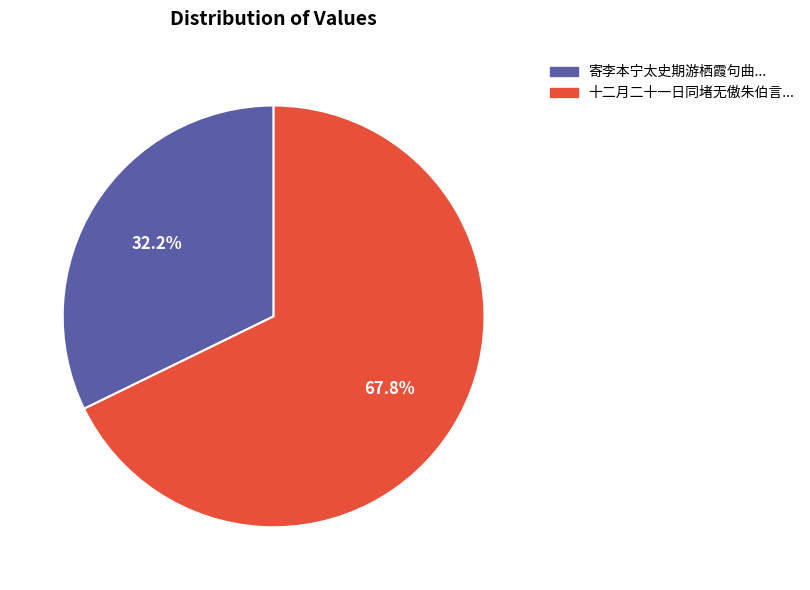

Does any single category account for the majority?

Yes